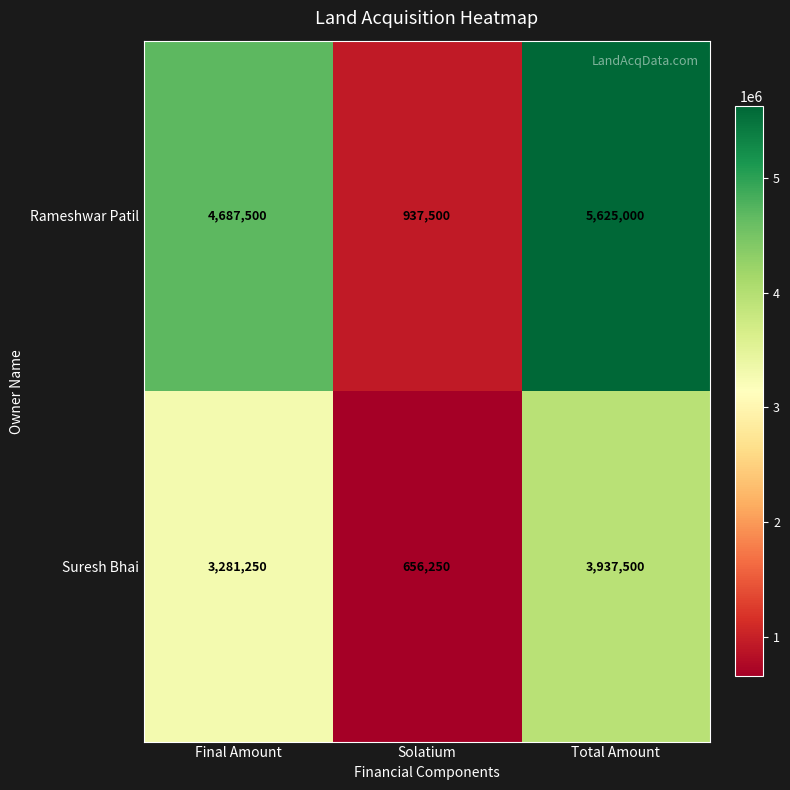

Which label corresponds to the smallest value in the chart?

Solatium